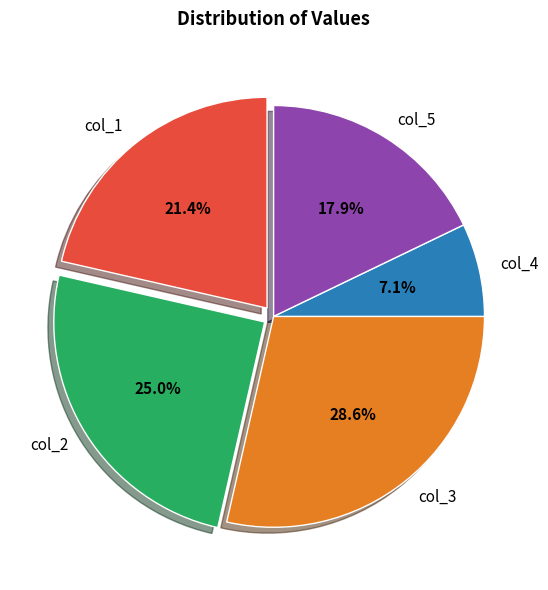

To the nearest percent, what percentage of the pie is col_1?

21%